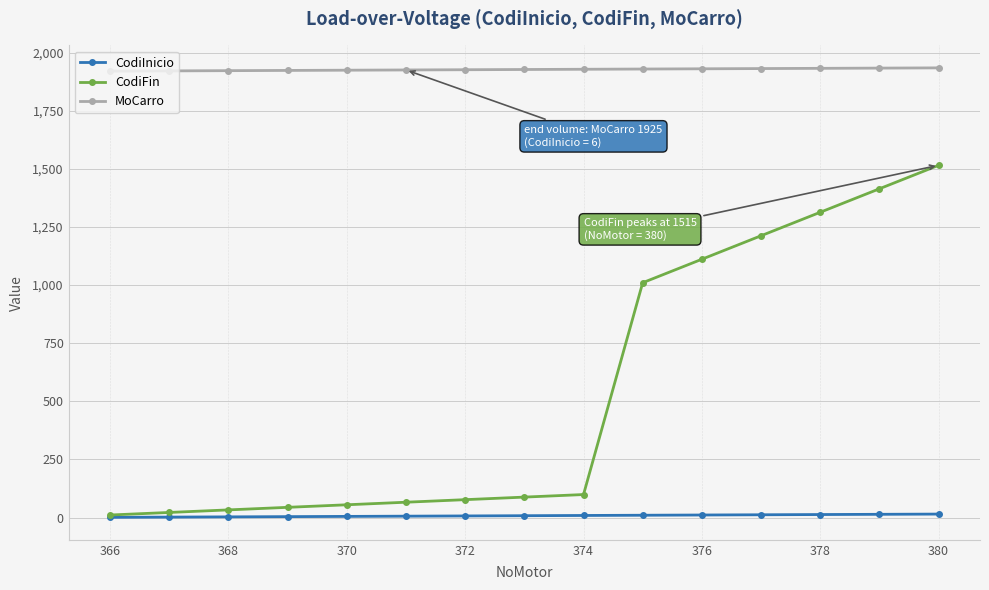

True or false: MoCarro and CodiInicio cross at least once.

False